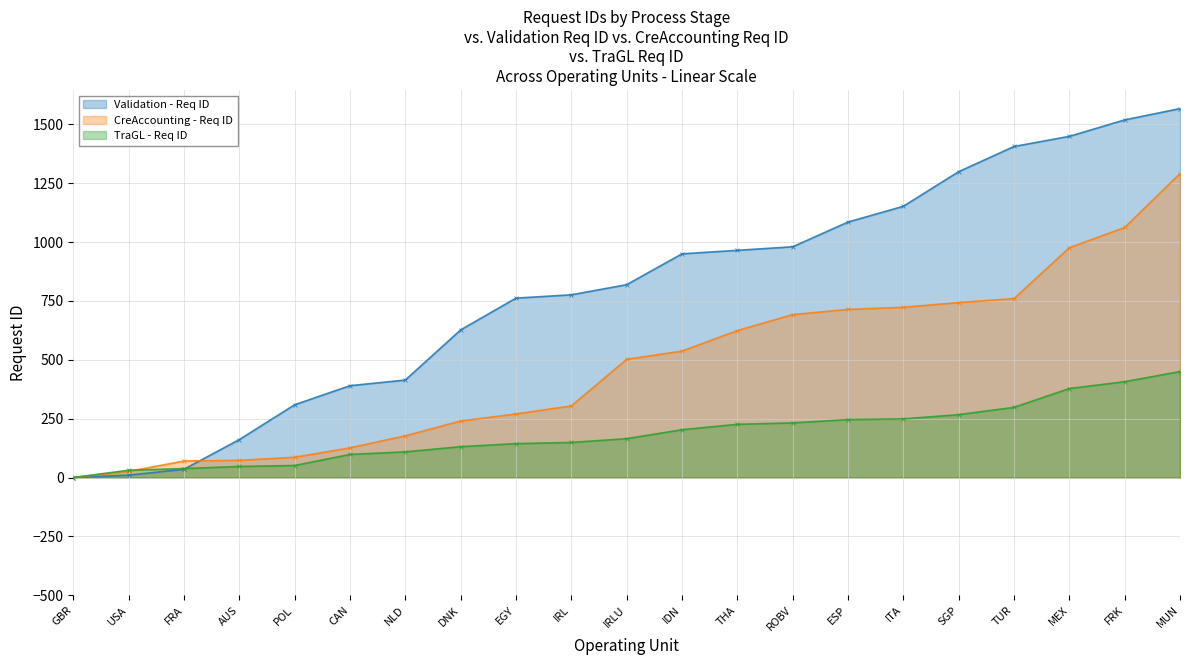

What is the total value across all series at AUS?

281